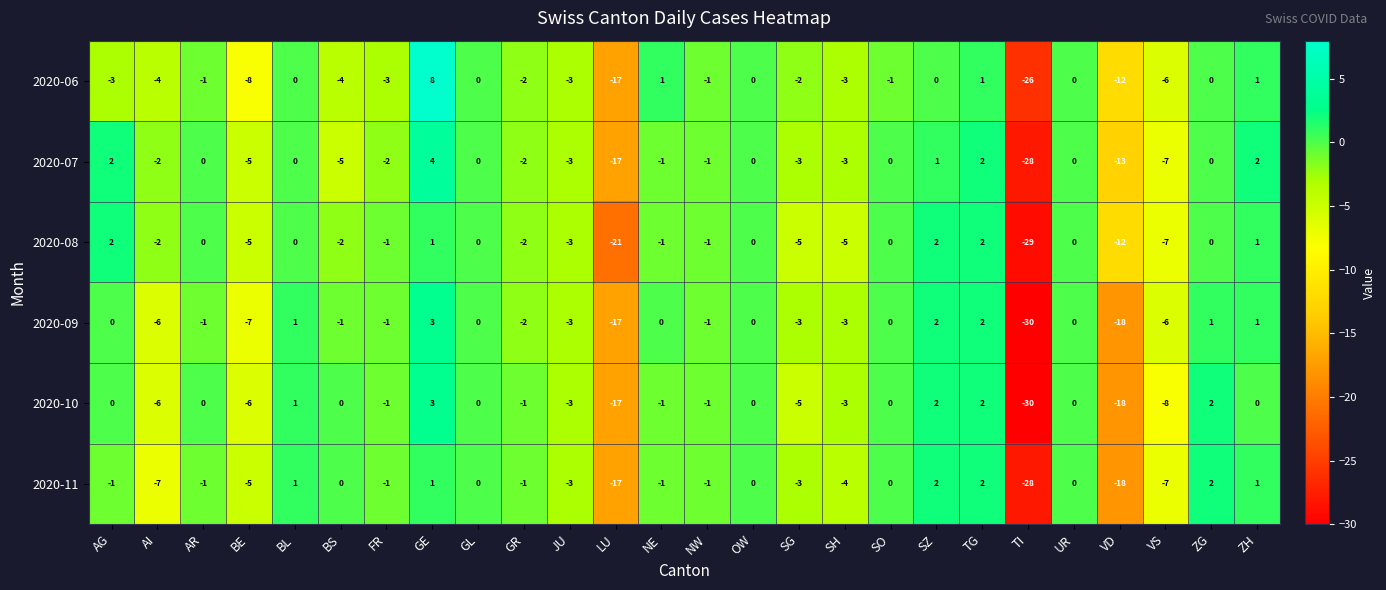

The value of 2020-08 at VS is -2. True or false?

False